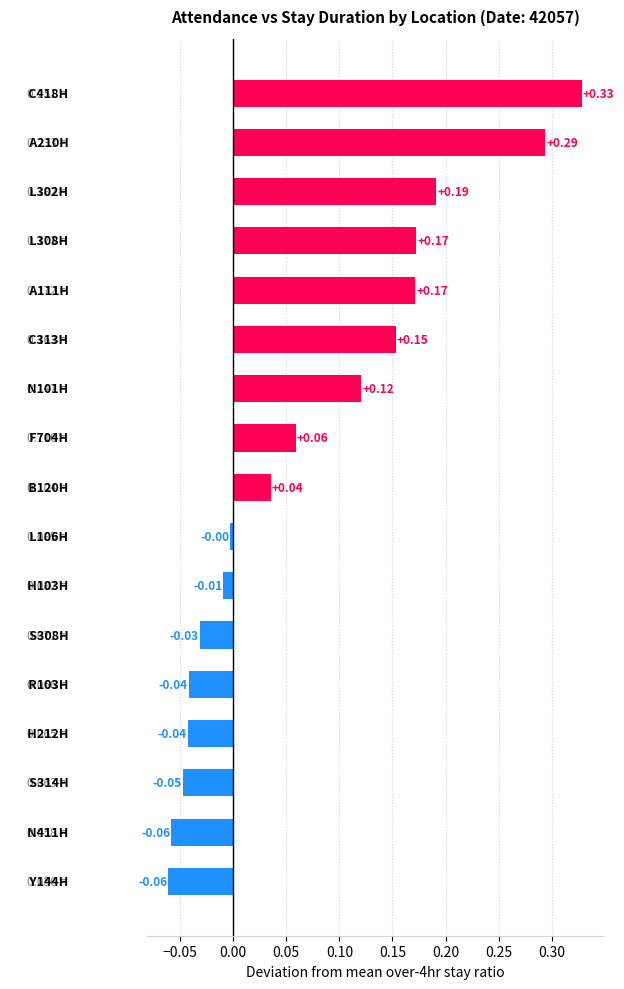

Which has a higher value, L302H or A210H?

A210H